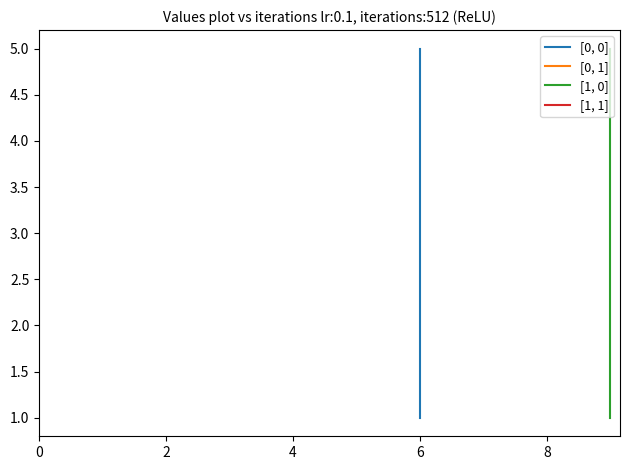

The value of [0, 1] at 6 is 1. True or false?

True